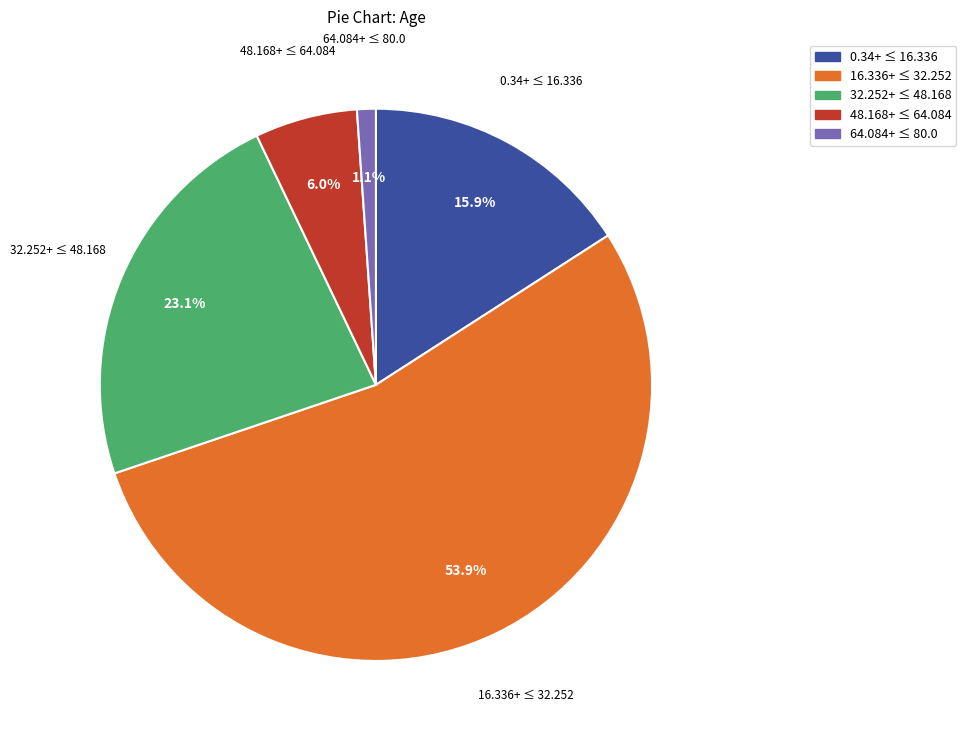

Rank the categories by value from lowest to highest.

64.084+ ≤ 80.0, 48.168+ ≤ 64.084, 0.34+ ≤ 16.336, 32.252+ ≤ 48.168, 16.336+ ≤ 32.252